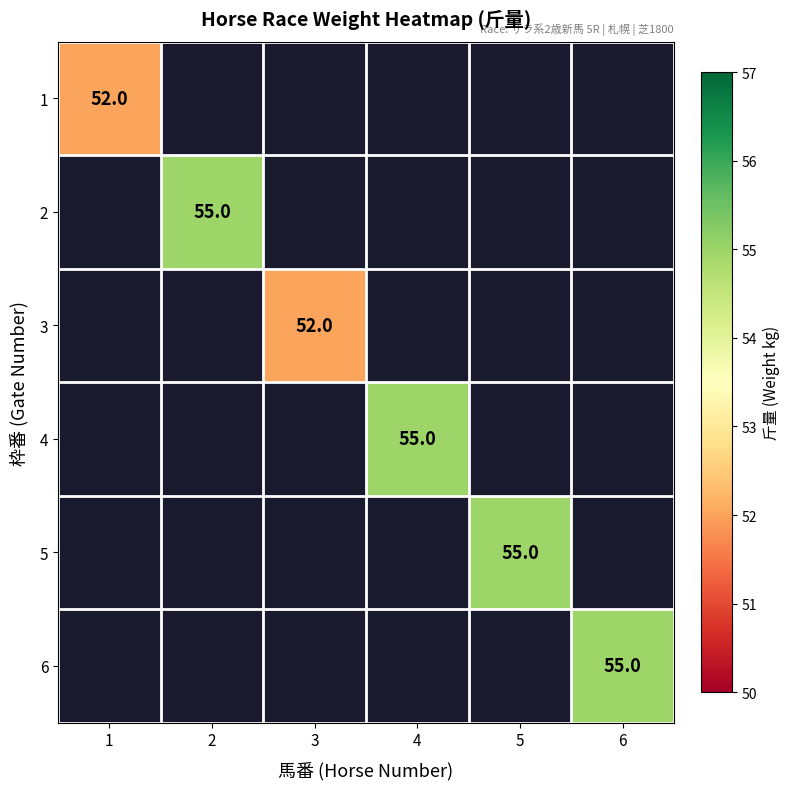

Is it true that 4 equals 21 at 4?

False